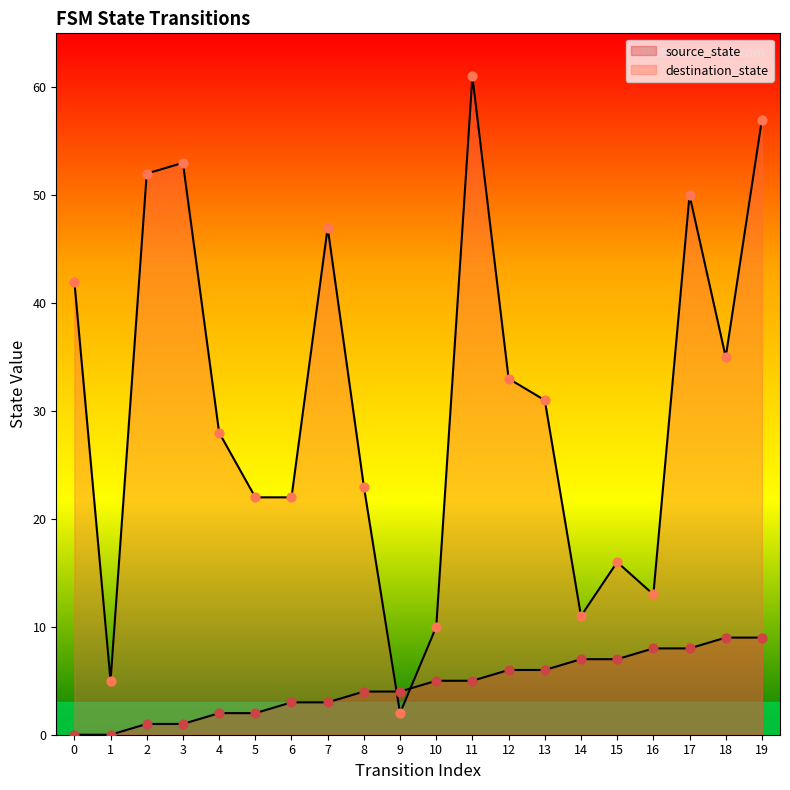

Which series has the largest total across all categories?

destination_state